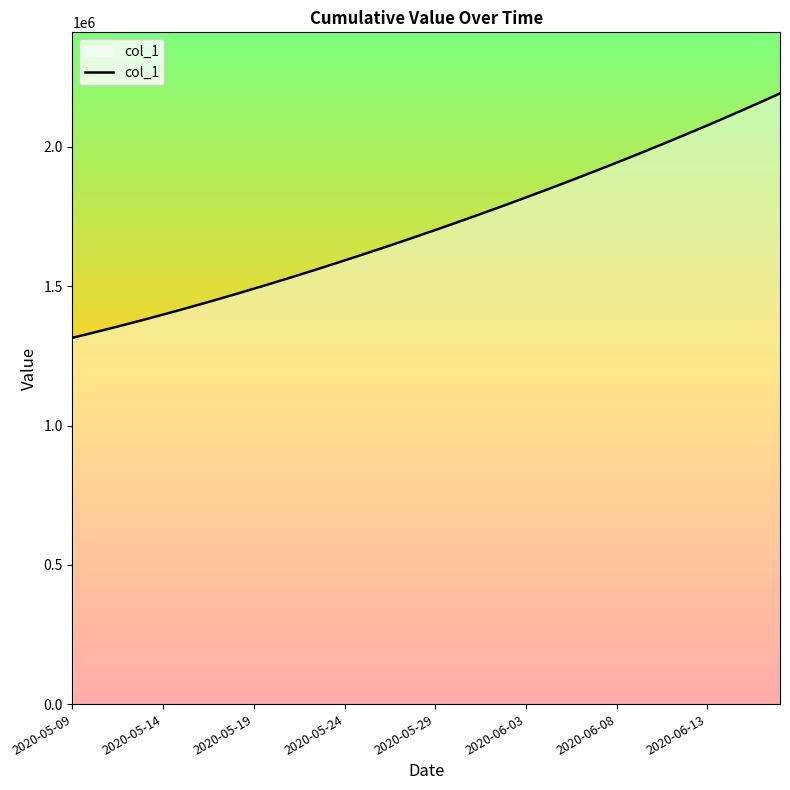

What is the minimum value shown in the chart?

1315099.0